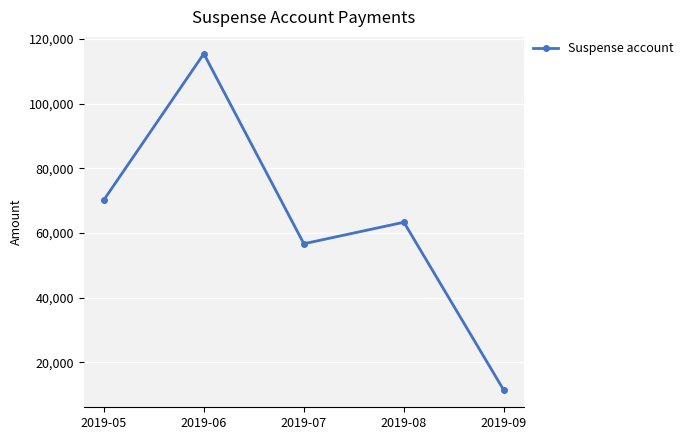

Where is the first local minimum?

2019-07